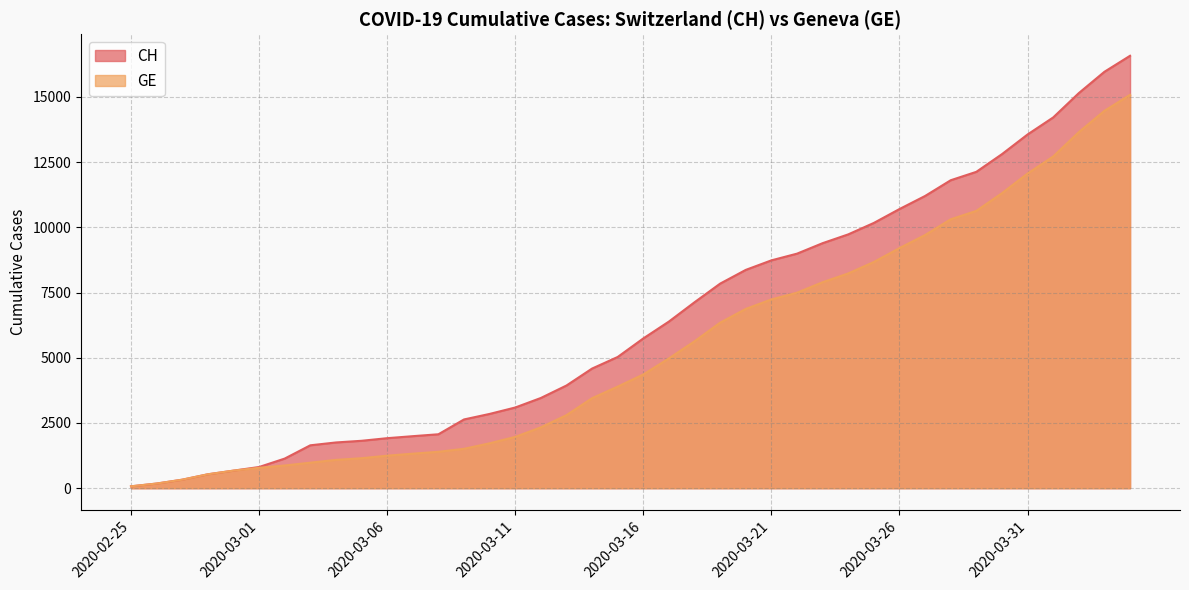

What is the spread (max minus min) of values at 2020-03-25?

1497